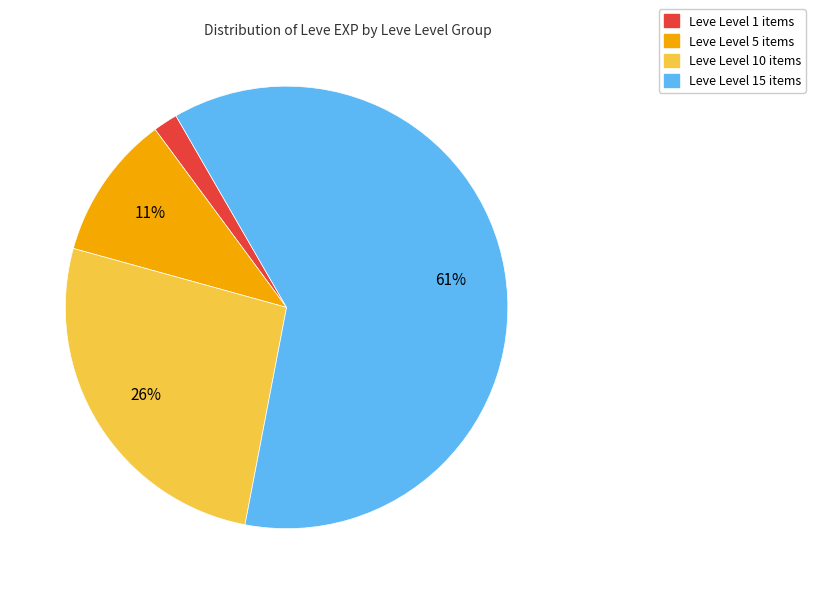

To the nearest percent, what is the average slice percentage?

25%